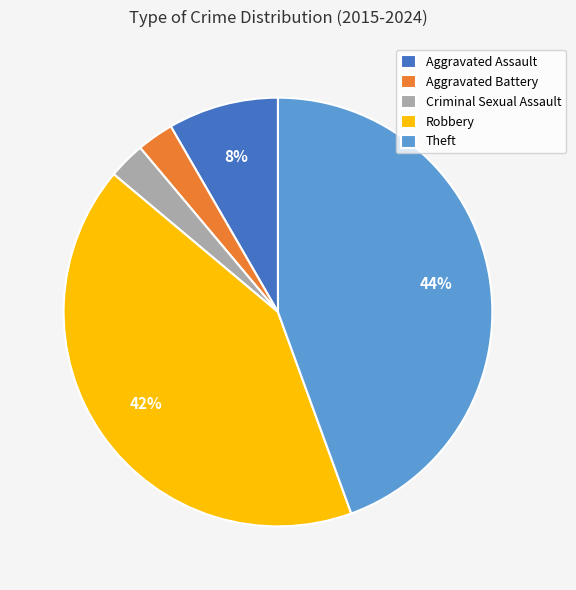

To the nearest percent, what is the combined percentage of Aggravated Assault and Robbery?

50%